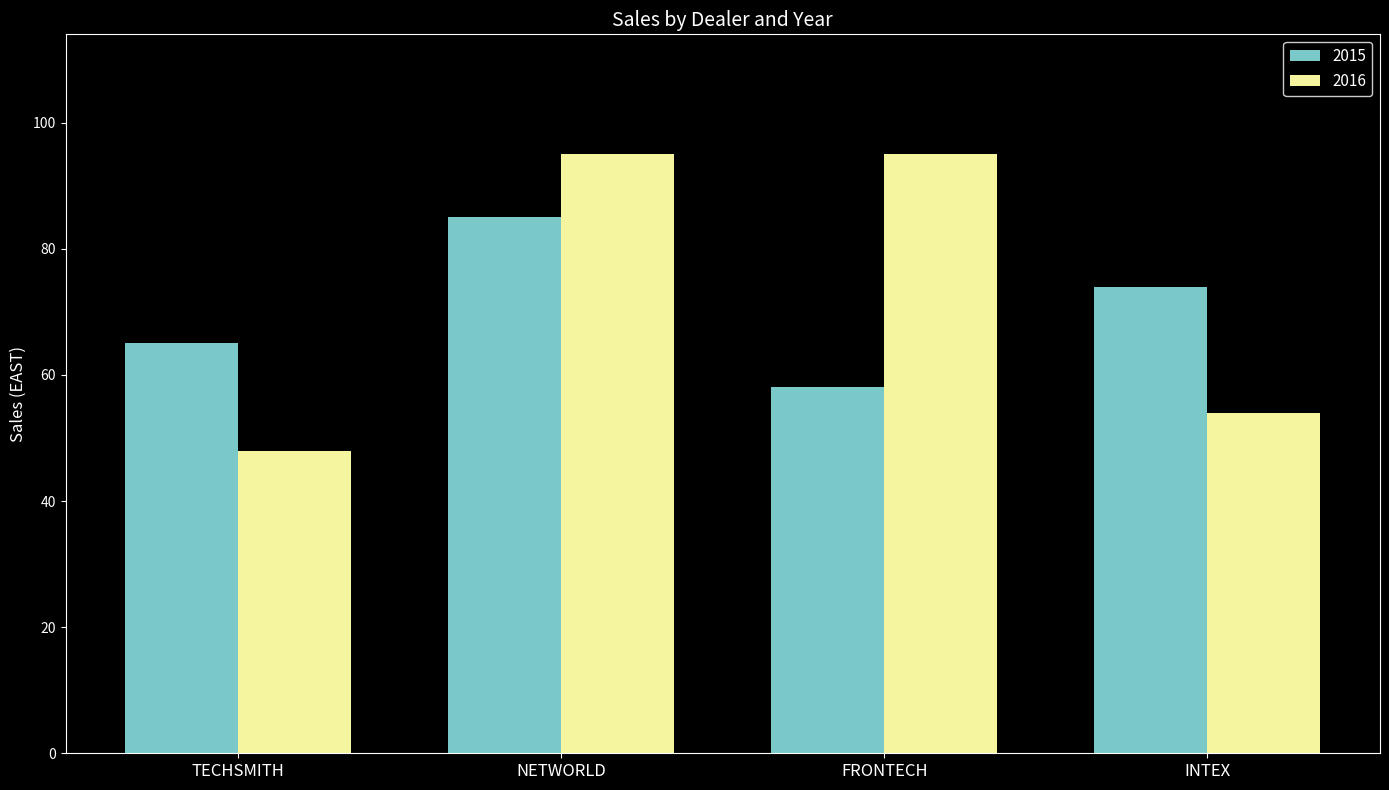

True or false: 2016 has a value of 95 at NETWORLD.

True